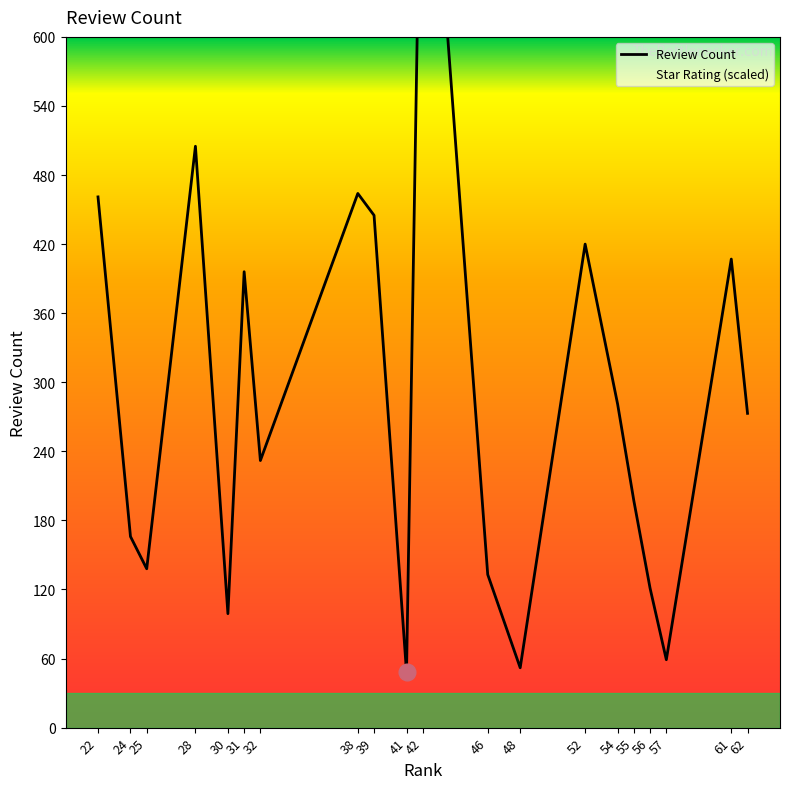

What is the difference between the highest and lowest values at 57?

91.0